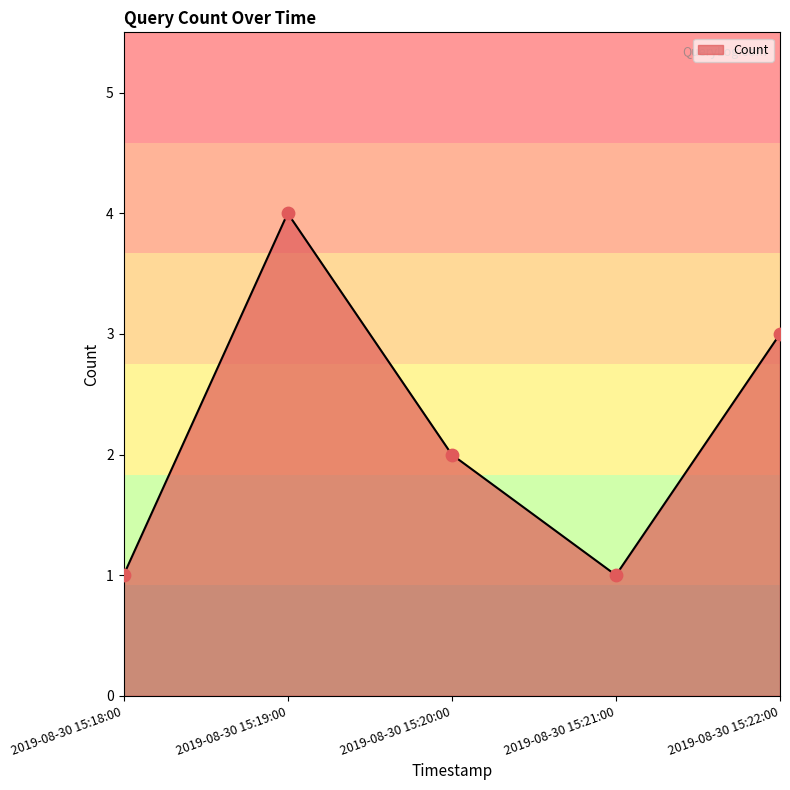

Approximately how many times larger is the value at 2019-08-30 15:18:00 compared to 2019-08-30 15:22:00?

0.3